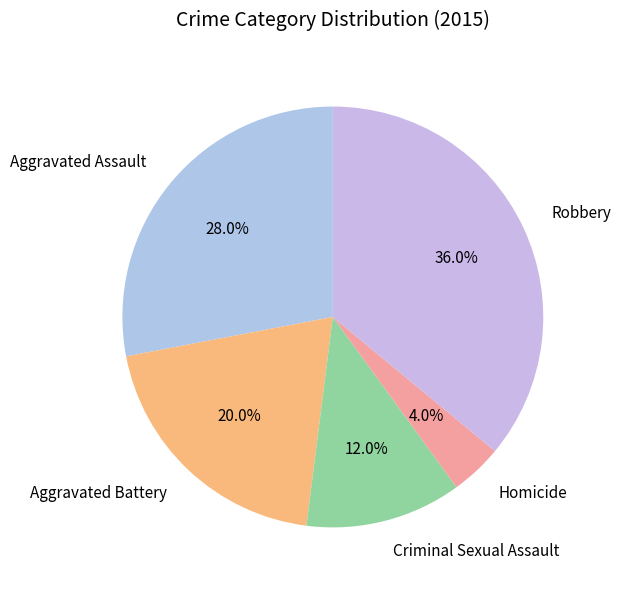

To the nearest percent, what is the combined percentage of Aggravated Battery and Homicide?

24%